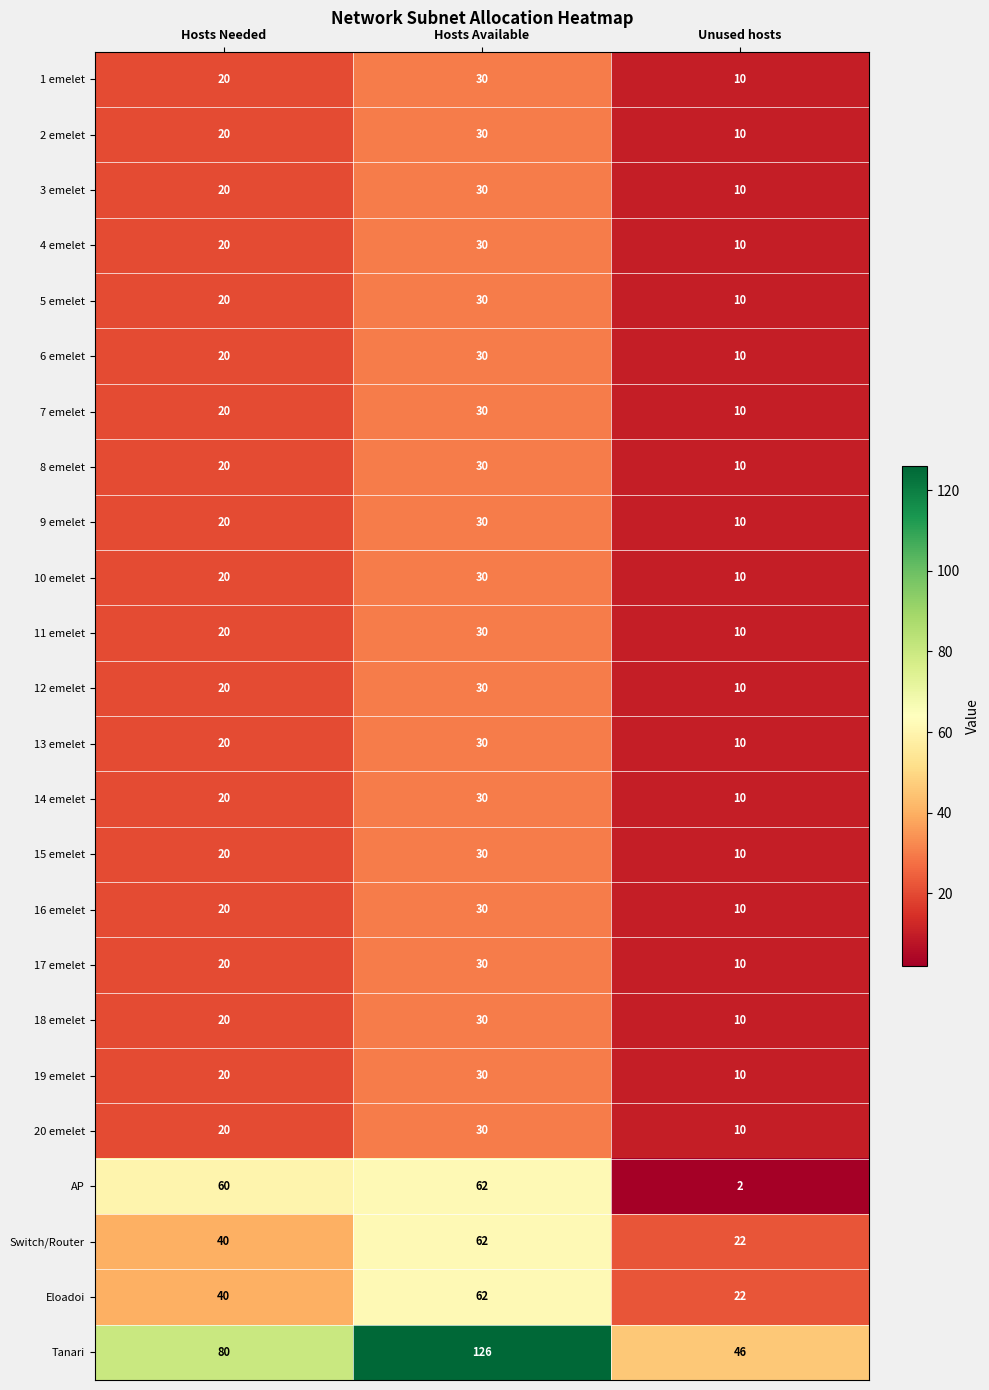

What is the difference between the maximum and second lowest values in the 5 emelet series?

10